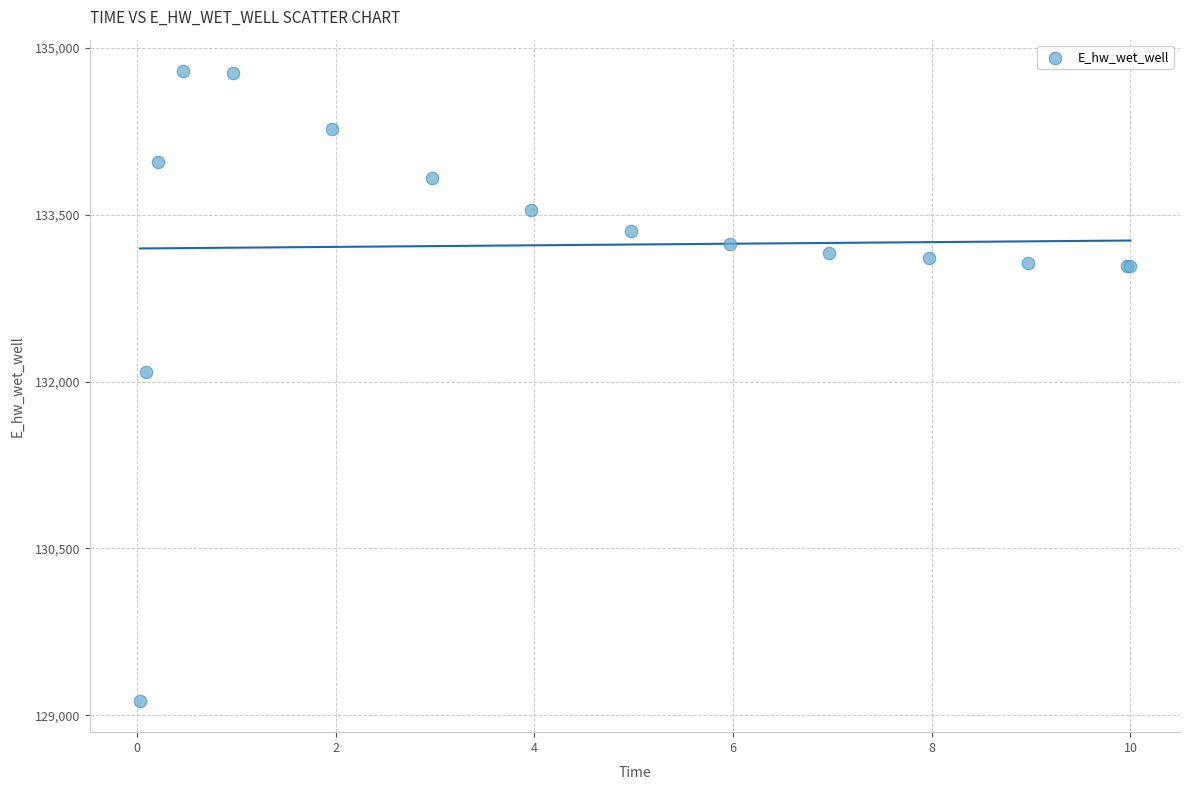

What Y value in the scatter plot is closest to 131961?

132084.6